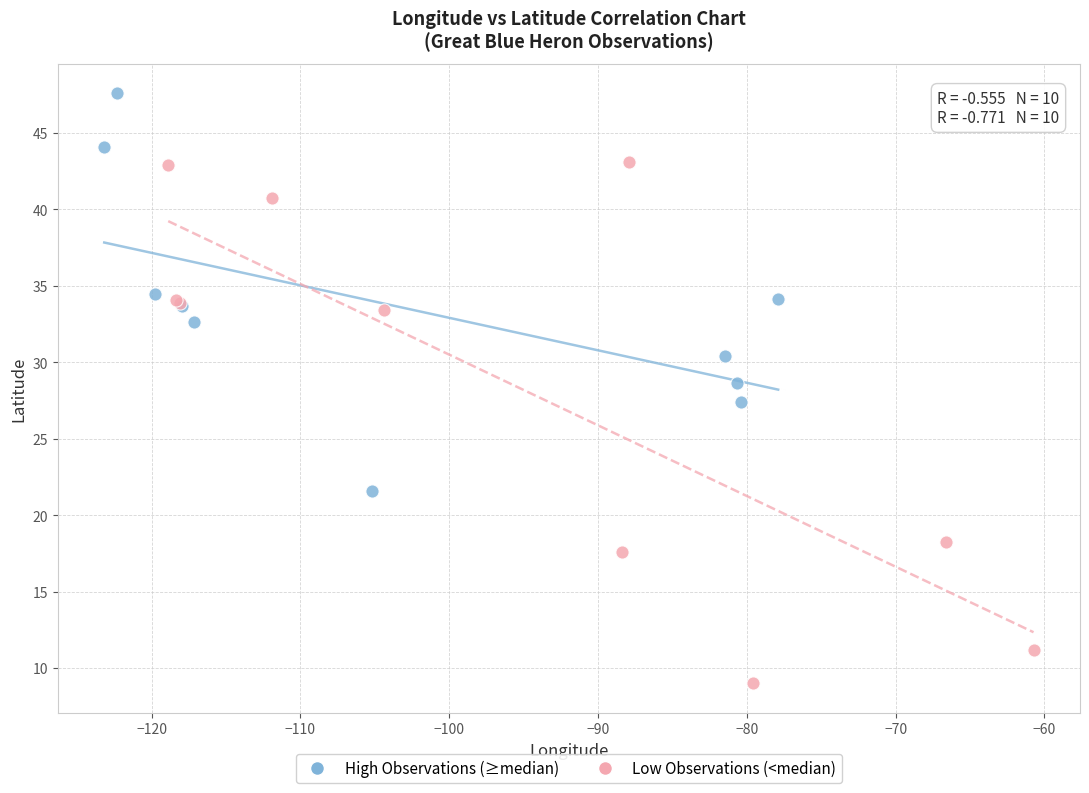

Which series reaches the maximum Y coordinate?

High Observations (≥median)